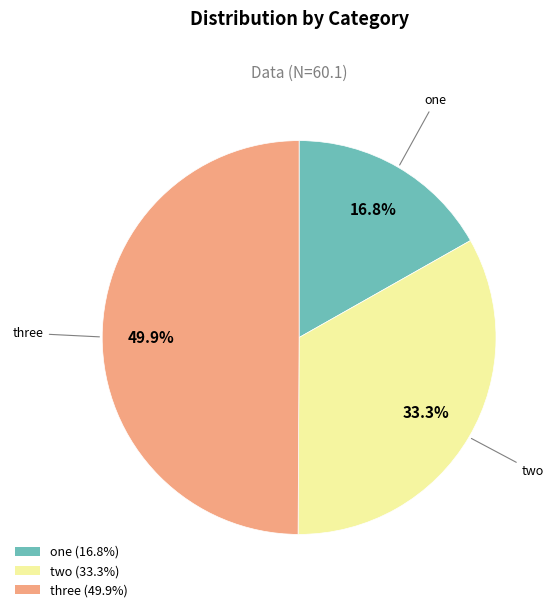

To the nearest percent, what is the average slice percentage?

33%